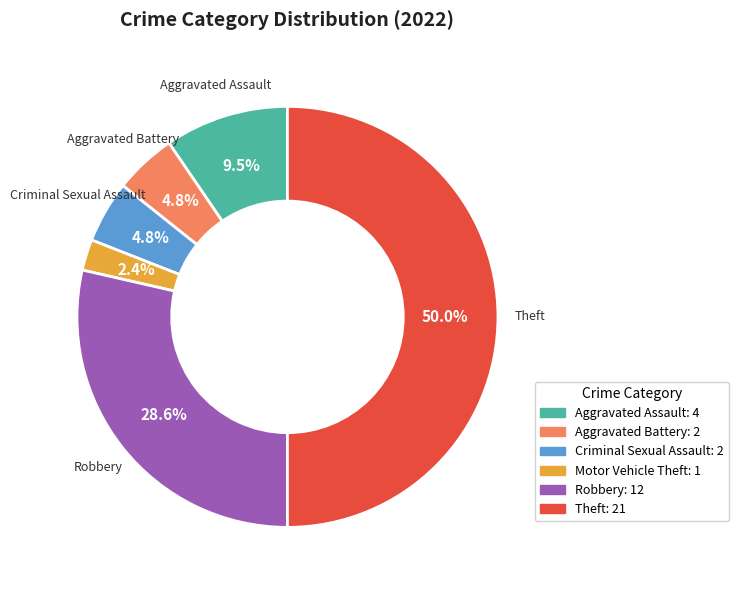

Is it true that Theft is 41% of the pie?

False